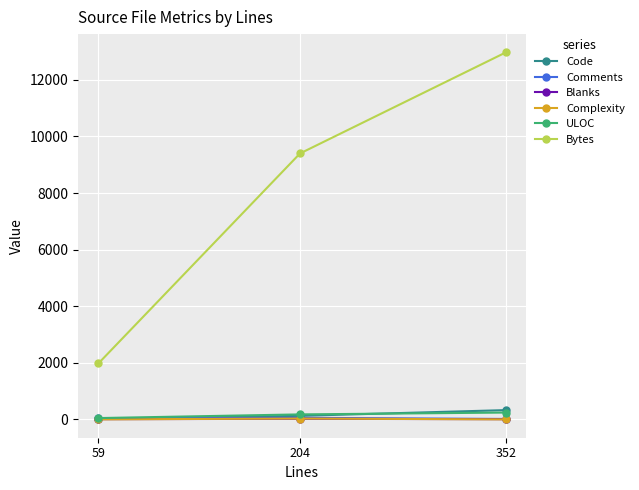

Which category has the highest value across all series?

352